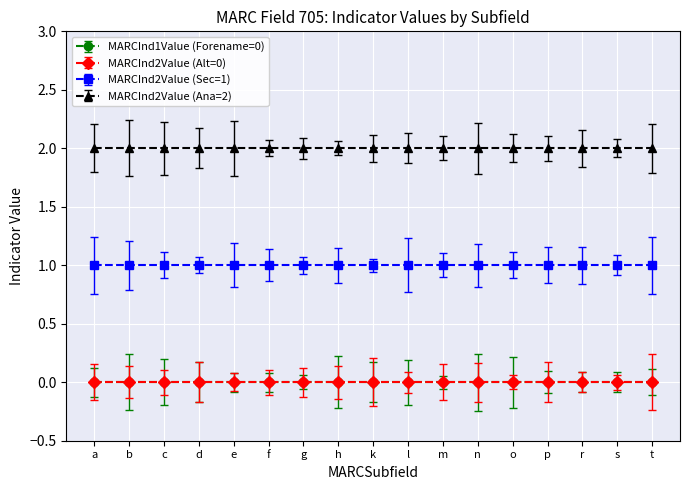

Which has a higher value, p or f?

p